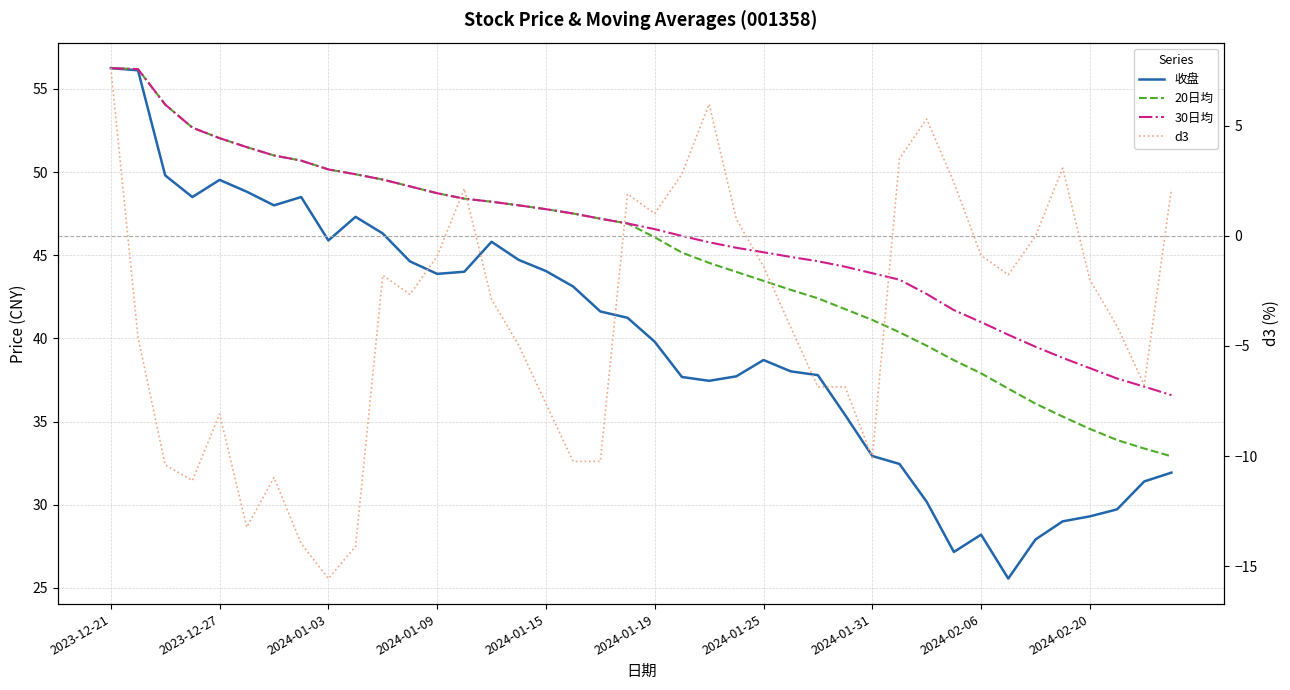

Is the value of d3 at 12 greater than the value of 30日均 at 30?

No